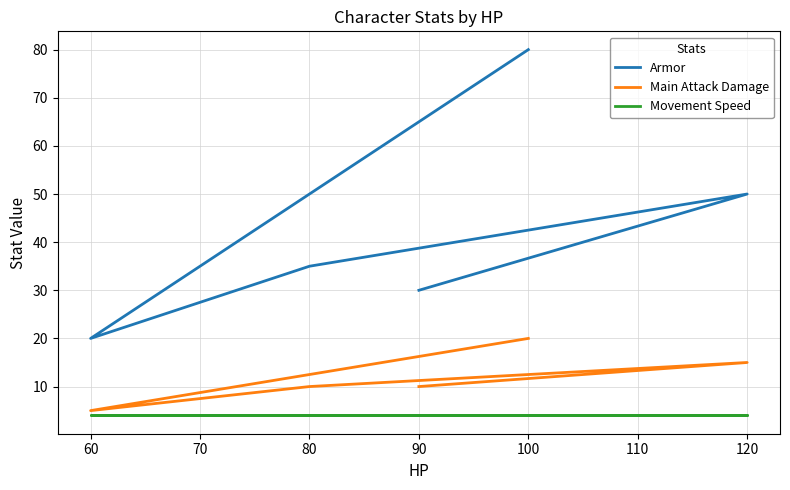

True or false: Main Attack Damage and Armor intersect in this chart.

False